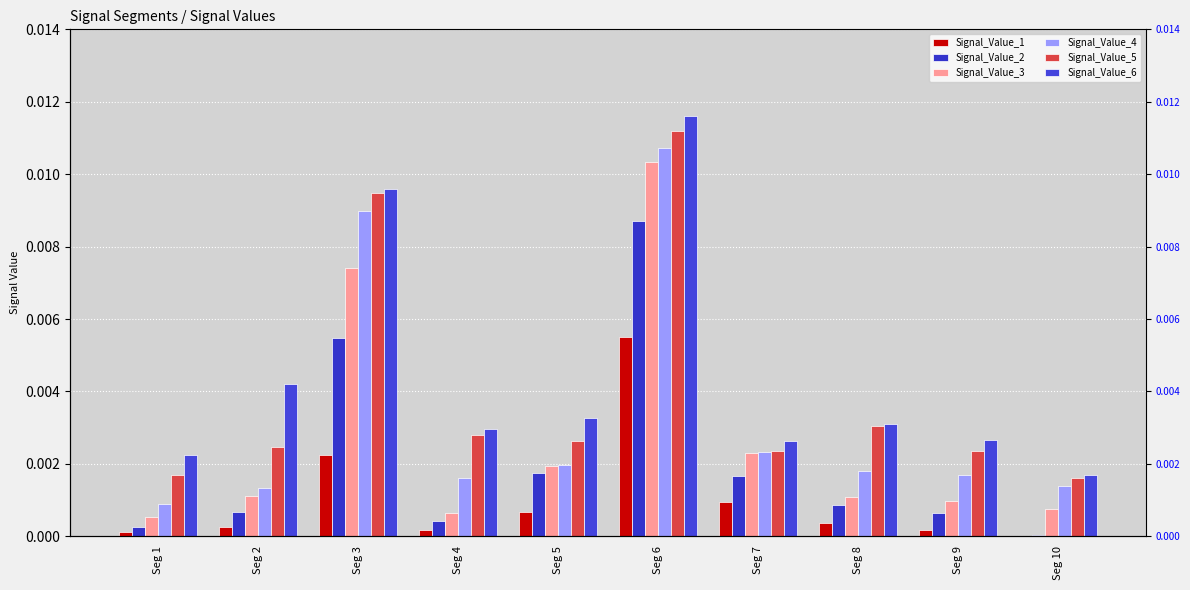

How many bars are there in each group?

6